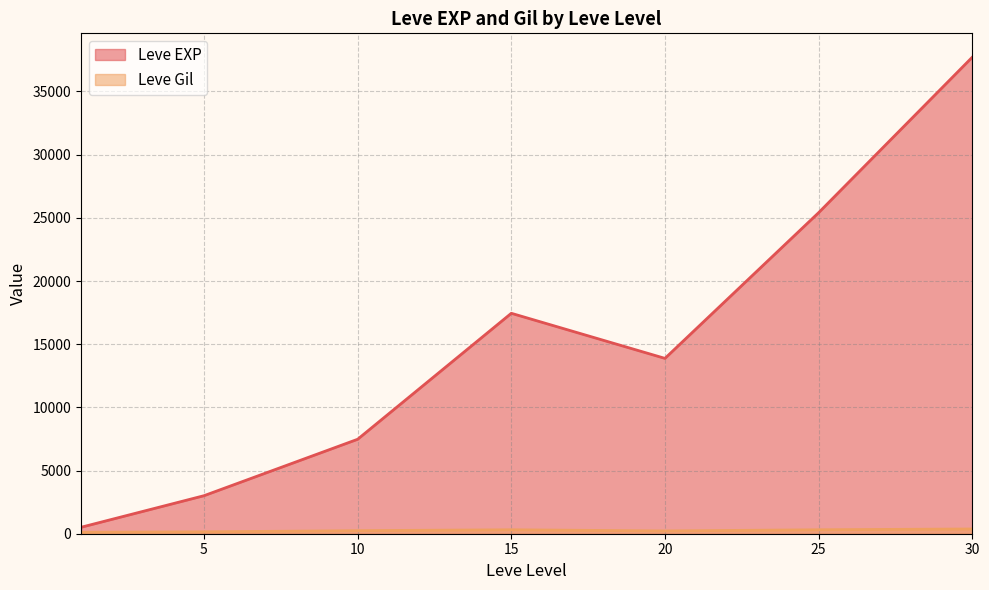

How many interior local peaks does the Leve Gil series have?

12